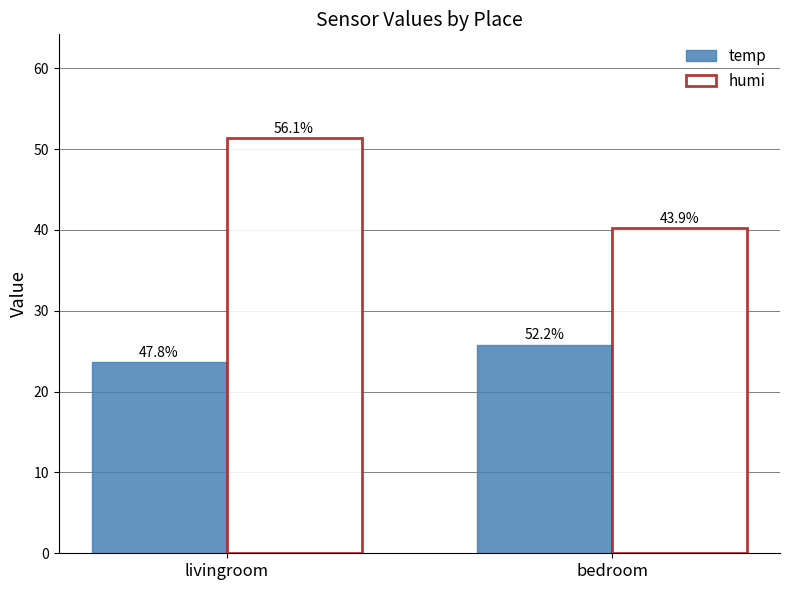

What is the maximum value shown in the chart?

51.4